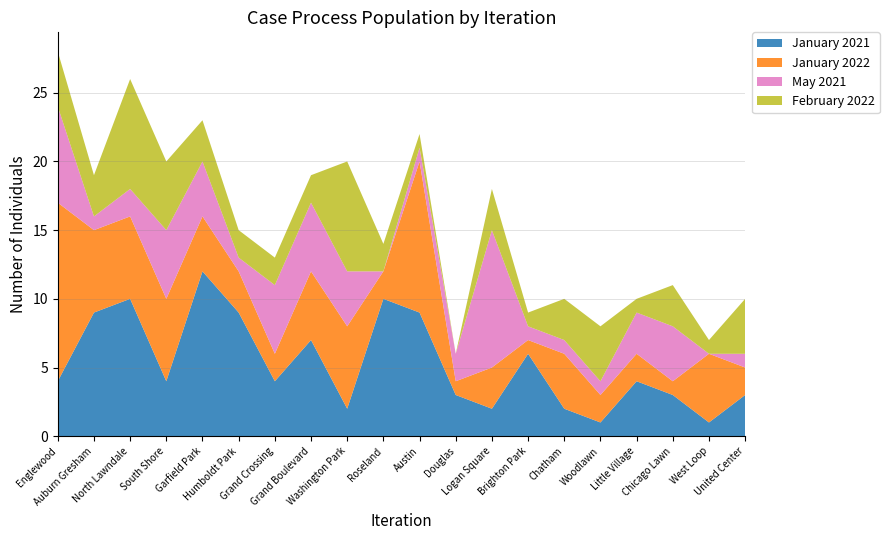

Reading left to right, extract all data points from this chart.

January 2021: Englewood=4	Auburn Gresham=9	North Lawndale=10	South Shore=4	Garfield Park=12	Humboldt Park=9	Grand Crossing=4	Grand Boulevard=7	Washington Park=2	Roseland=10	Austin=9	Douglas=3	Logan Square=2	Brighton Park=6	Chatham=2	Woodlawn=1	Little Village=4	Chicago Lawn=3	West Loop=1	United Center=3
January 2022: Englewood=13	Auburn Gresham=6	North Lawndale=6	South Shore=6	Garfield Park=4	Humboldt Park=3	Grand Crossing=2	Grand Boulevard=5	Washington Park=6	Roseland=2	Austin=11	Douglas=1	Logan Square=3	Brighton Park=1	Chatham=4	Woodlawn=2	Little Village=2	Chicago Lawn=1	West Loop=5	United Center=2
May 2021: Englewood=7	Auburn Gresham=1	North Lawndale=2	South Shore=5	Garfield Park=4	Humboldt Park=1	Grand Crossing=5	Grand Boulevard=5	Washington Park=4	Roseland=0	Austin=1	Douglas=2	Logan Square=10	Brighton Park=1	Chatham=1	Woodlawn=1	Little Village=3	Chicago Lawn=4	West Loop=0	United Center=1
February 2022: Englewood=4	Auburn Gresham=3	North Lawndale=8	South Shore=5	Garfield Park=3	Humboldt Park=2	Grand Crossing=2	Grand Boulevard=2	Washington Park=8	Roseland=2	Austin=1	Douglas=0	Logan Square=3	Brighton Park=1	Chatham=3	Woodlawn=4	Little Village=1	Chicago Lawn=3	West Loop=1	United Center=4